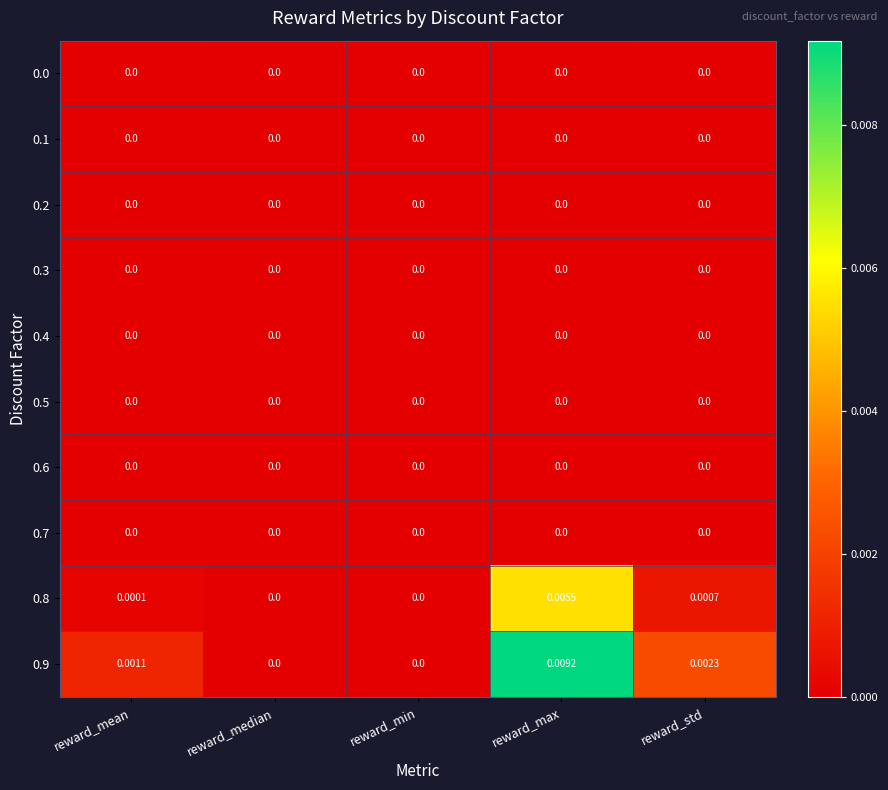

Which label corresponds to the largest value in the chart?

reward_max